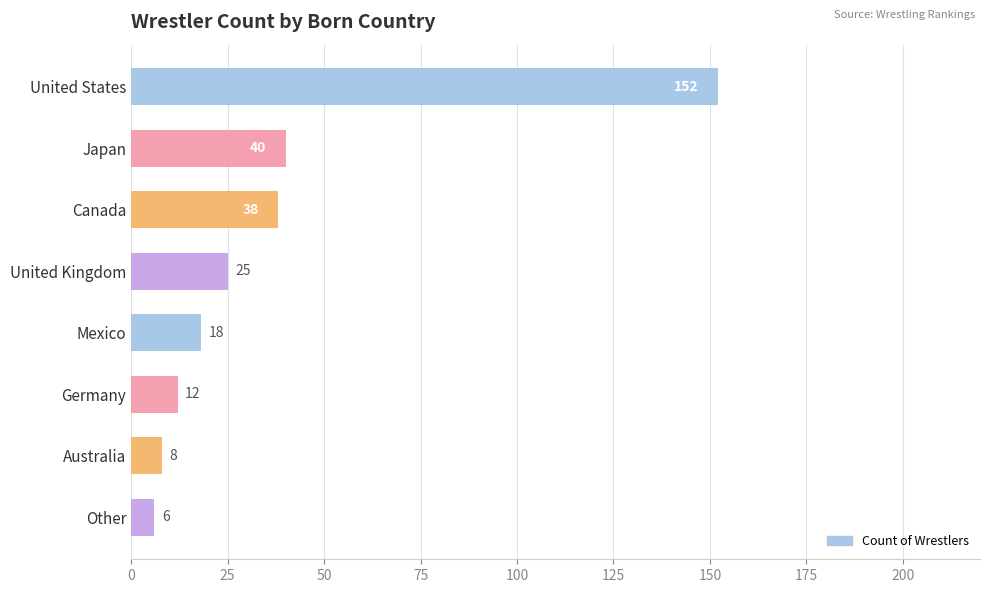

Does the chart contain stacked bars?

No